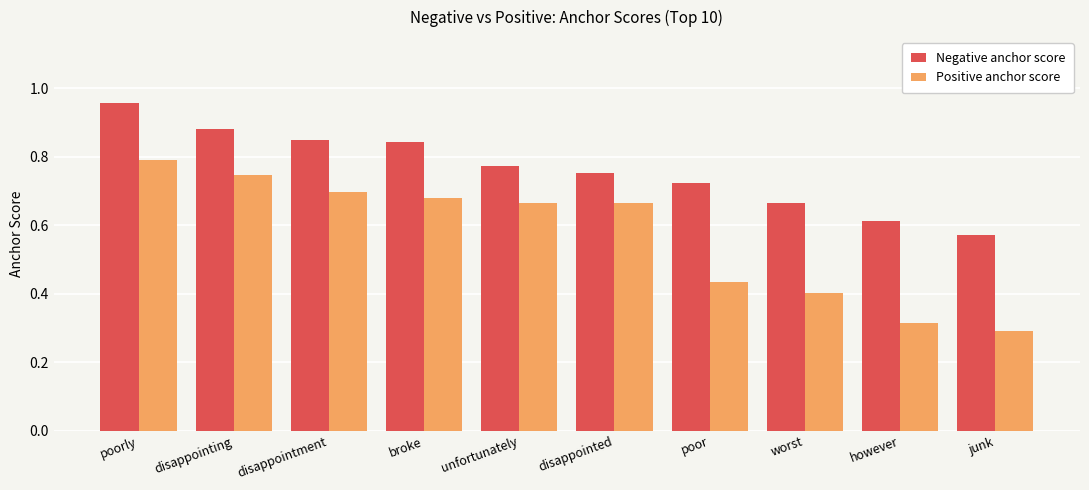

List the series in order of their overall mean, highest first.

Negative anchor score, Positive anchor score